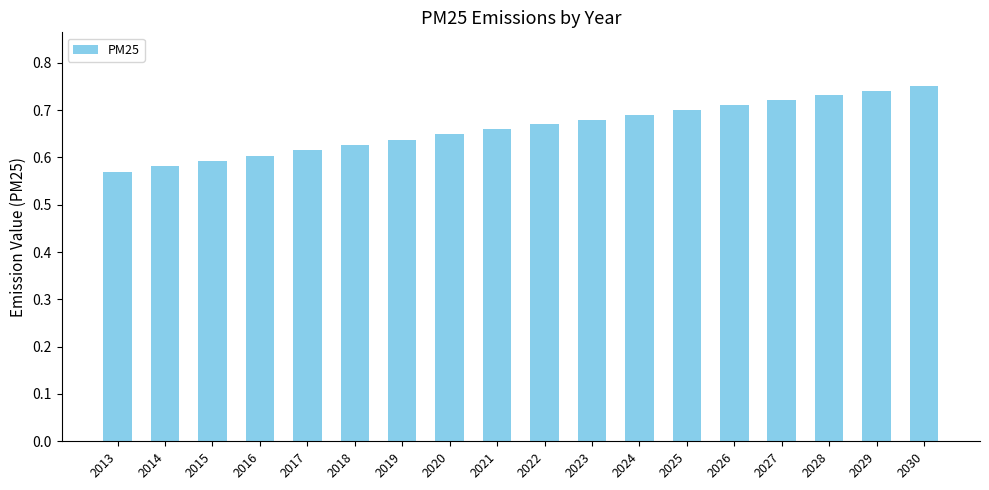

How many series are shown in this chart?

1